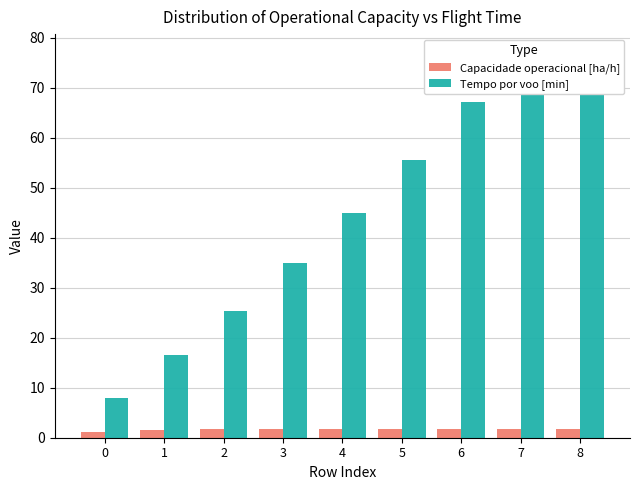

What is the value of the Capacidade operacional [ha/h] bar at the 4th from the left?

1.7